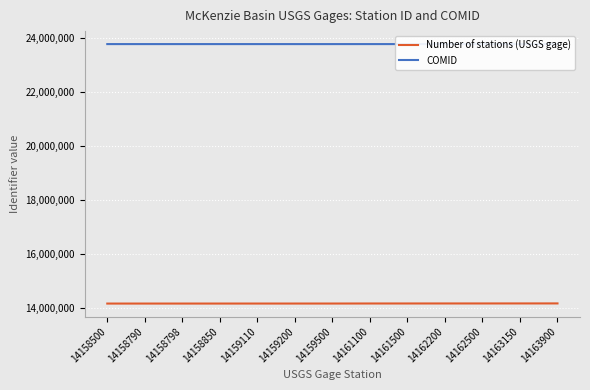

Reading left to right, what are all the values shown in this chart?

Number of stations (USGS gage): 14158500=14158500	14158790=14158790	14158798=14158798	14158850=14158850	14159110=14159110	14159200=14159200	14159500=14159500	14161100=14161100	14161500=14161500	14162200=14162200	14162500=14162500	14163150=14163150	14163900=14163900
COMID: 14158500=23773373	14158790=23773393	14158798=23773387	14158850=23773359	14159110=23773217	14159200=23773037	14159500=23773009	14161100=23773429	14161500=23773411	14162200=23773405	14162500=23772909	14163150=23772857	14163900=23772801